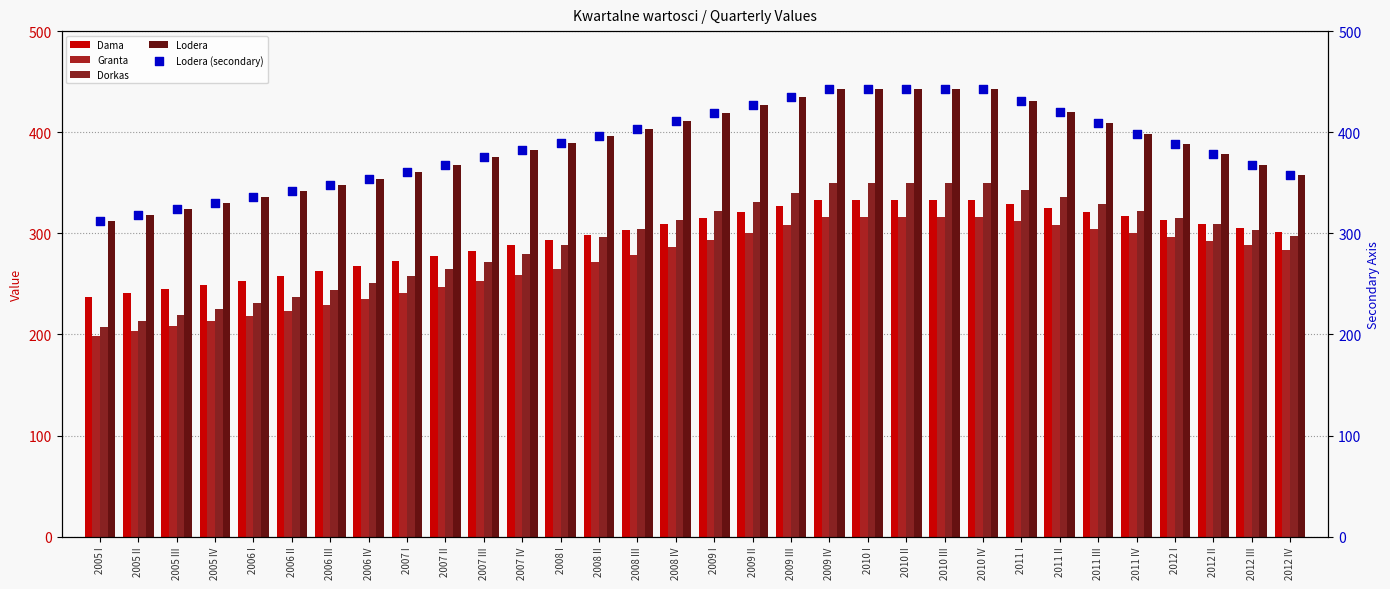

Is the value of Dama at 2012 II greater than the value of Dorkas at 2009 IV?

No